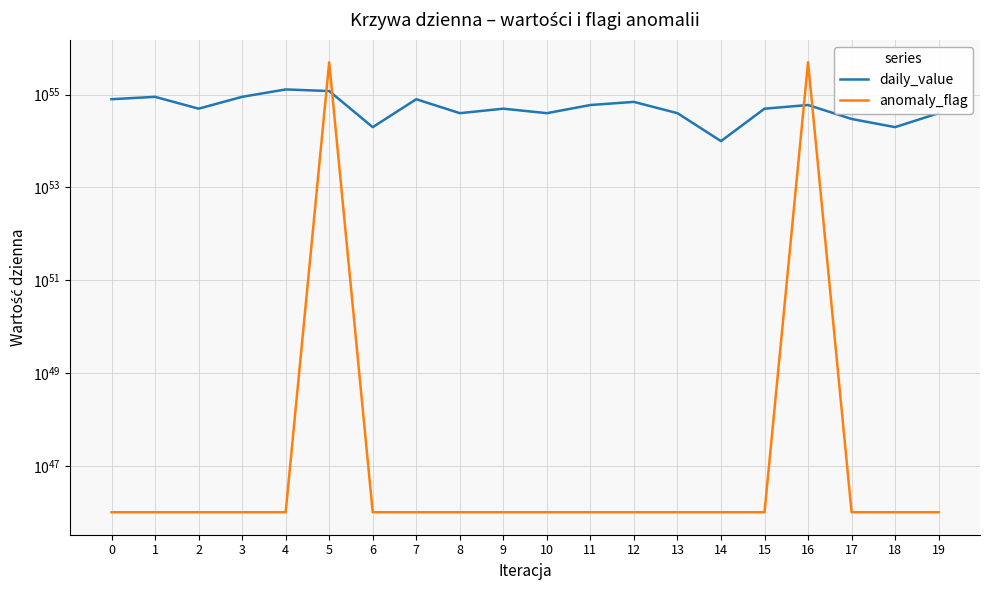

How many anomaly_flag values are between 9999999999999999931398190359470212947659194368 and 9999999999999999931398190359470212947659194369?

18